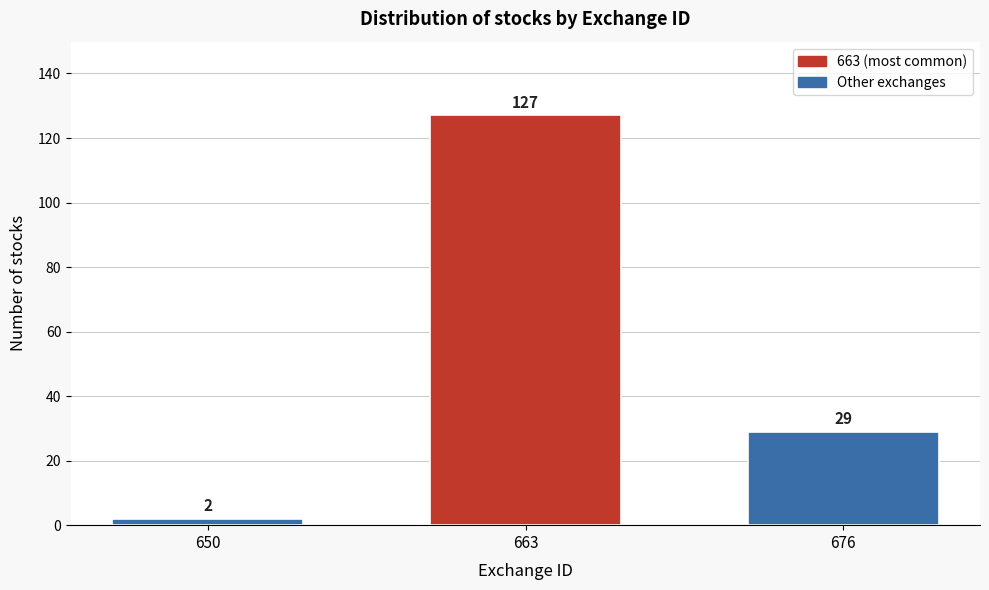

Reading right to left, what are all the values shown in this chart?

676=29	663=127	650=2